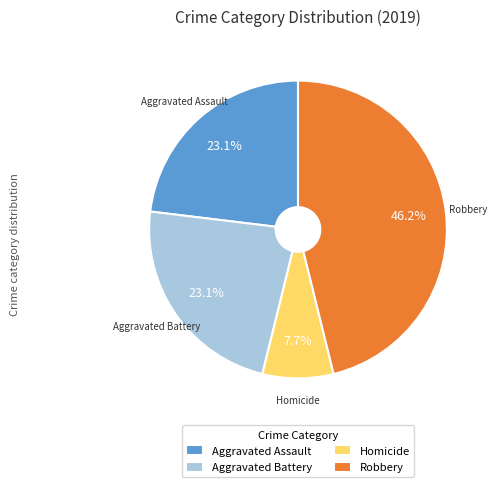

Which has a higher value, Aggravated Assault or Homicide?

Aggravated Assault